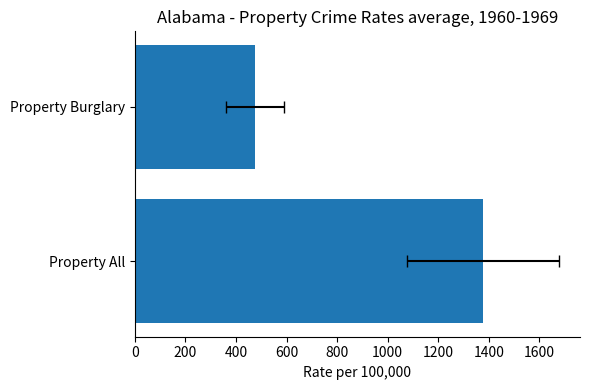

The chart shows a value of 475.6 at Property Burglary. True or false?

True